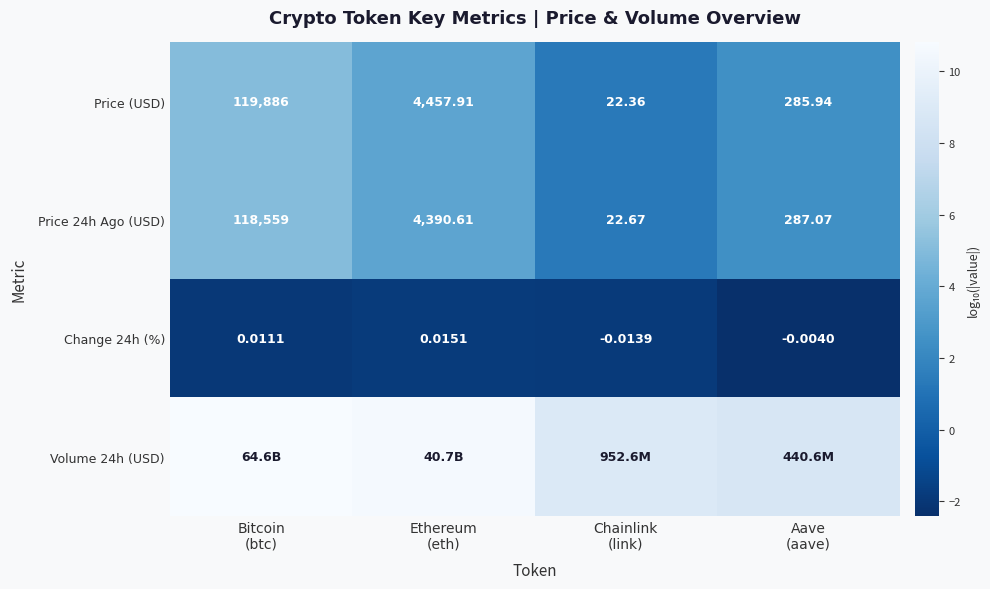

Count the number of data series in this chart.

4